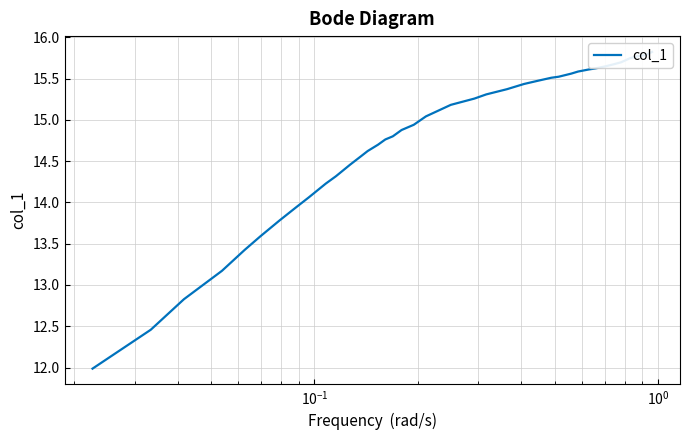

What is the greatest value displayed?

15.8